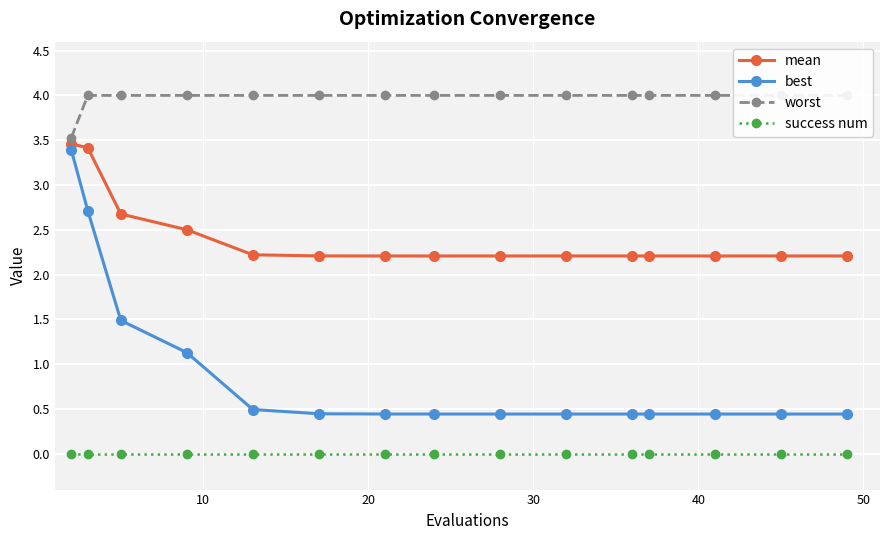

At how many categories does at least one series exceed 3?

15